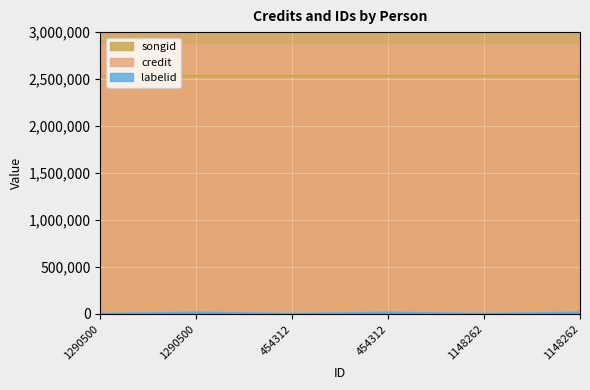

What is the sum of the labelid values at 1148262 and 454312?

16222